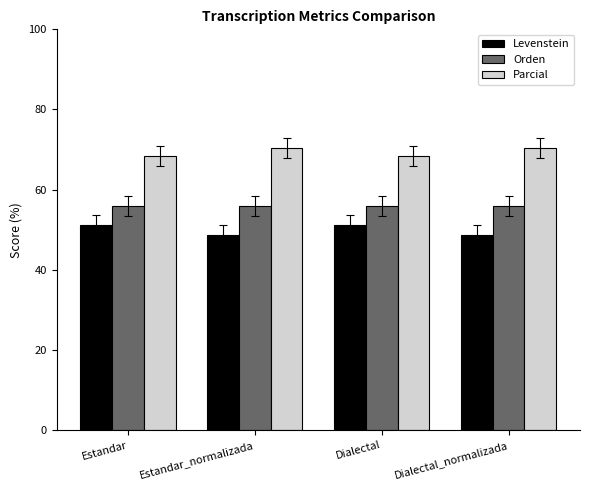

How many bars are there in each group?

3